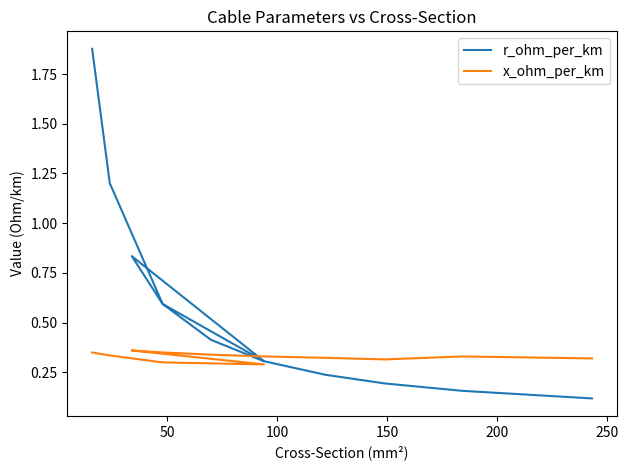

Reading left to right, transcribe all the data shown in this chart.

r_ohm_per_km: 1.9	1.2	0.6	0.3	0.8	0.6	0.4	0.3	0.2	0.2	0.2	0.1
x_ohm_per_km: 0.3	0.3	0.3	0.3	0.4	0.3	0.3	0.3	0.3	0.3	0.3	0.3